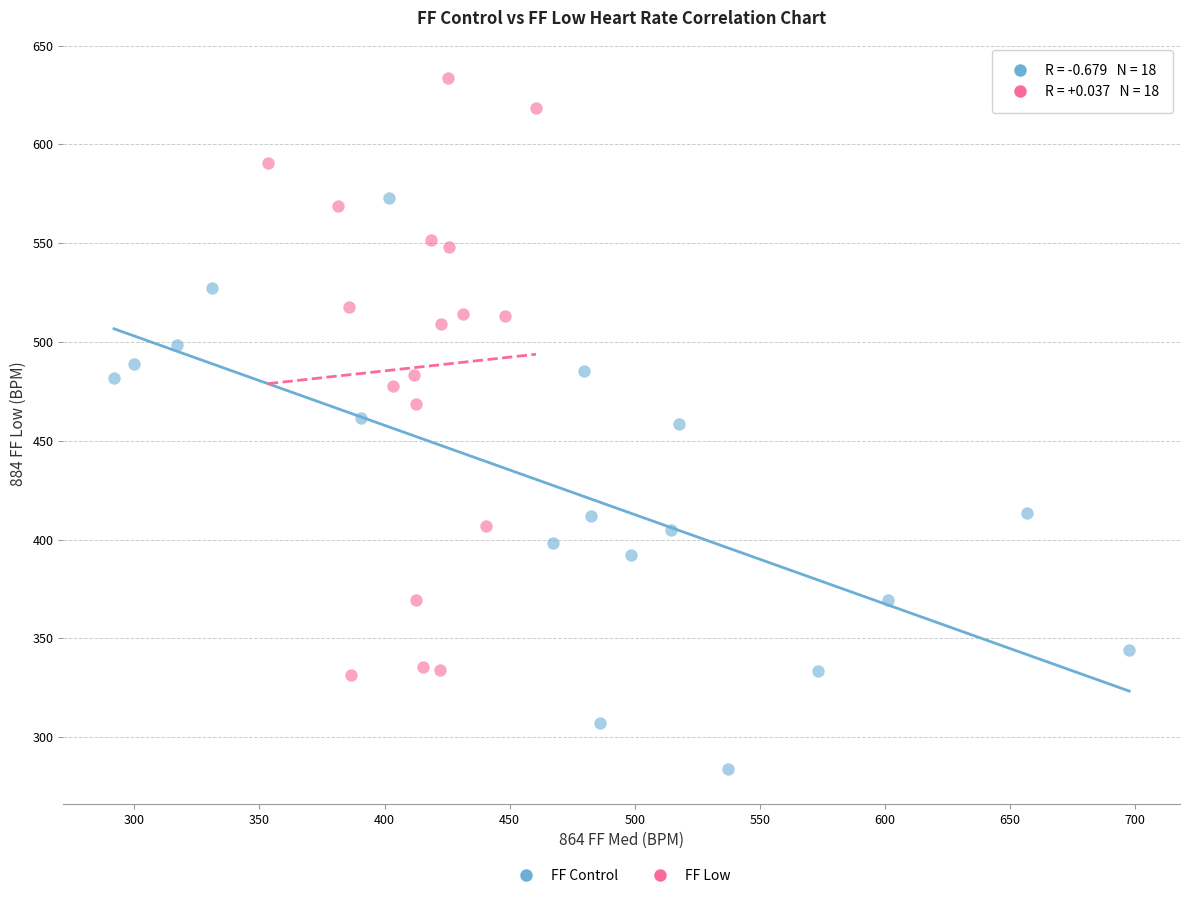

Which series has the largest Y range (max minus min)?

FF Low